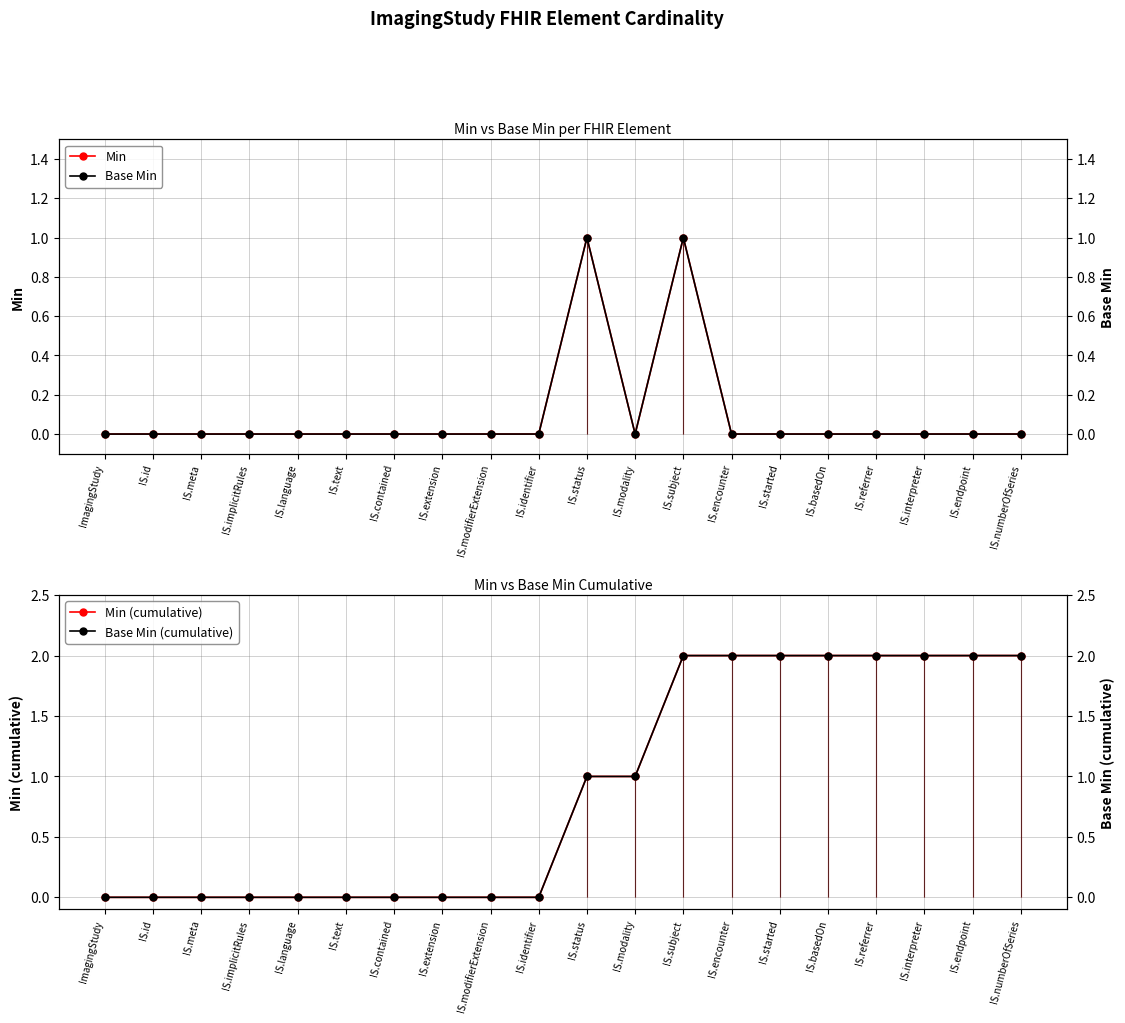

Reading left to right, extract all data points from this chart.

Min: ImagingStudy=0	IS.id=0	IS.meta=0	IS.implicitRules=0	IS.language=0	IS.text=0	IS.contained=0	IS.extension=0	IS.modifierExtension=0	IS.identifier=0	IS.status=1	IS.modality=0	IS.subject=1	IS.encounter=0	IS.started=0	IS.basedOn=0	IS.referrer=0	IS.interpreter=0	IS.endpoint=0	IS.numberOfSeries=0
Base Min: ImagingStudy=0	IS.id=0	IS.meta=0	IS.implicitRules=0	IS.language=0	IS.text=0	IS.contained=0	IS.extension=0	IS.modifierExtension=0	IS.identifier=0	IS.status=1	IS.modality=0	IS.subject=1	IS.encounter=0	IS.started=0	IS.basedOn=0	IS.referrer=0	IS.interpreter=0	IS.endpoint=0	IS.numberOfSeries=0
Min (cumulative): ImagingStudy=0	IS.id=0	IS.meta=0	IS.implicitRules=0	IS.language=0	IS.text=0	IS.contained=0	IS.extension=0	IS.modifierExtension=0	IS.identifier=0	IS.status=1	IS.modality=1	IS.subject=2	IS.encounter=2	IS.started=2	IS.basedOn=2	IS.referrer=2	IS.interpreter=2	IS.endpoint=2	IS.numberOfSeries=2
Base Min (cumulative): ImagingStudy=0	IS.id=0	IS.meta=0	IS.implicitRules=0	IS.language=0	IS.text=0	IS.contained=0	IS.extension=0	IS.modifierExtension=0	IS.identifier=0	IS.status=1	IS.modality=1	IS.subject=2	IS.encounter=2	IS.started=2	IS.basedOn=2	IS.referrer=2	IS.interpreter=2	IS.endpoint=2	IS.numberOfSeries=2